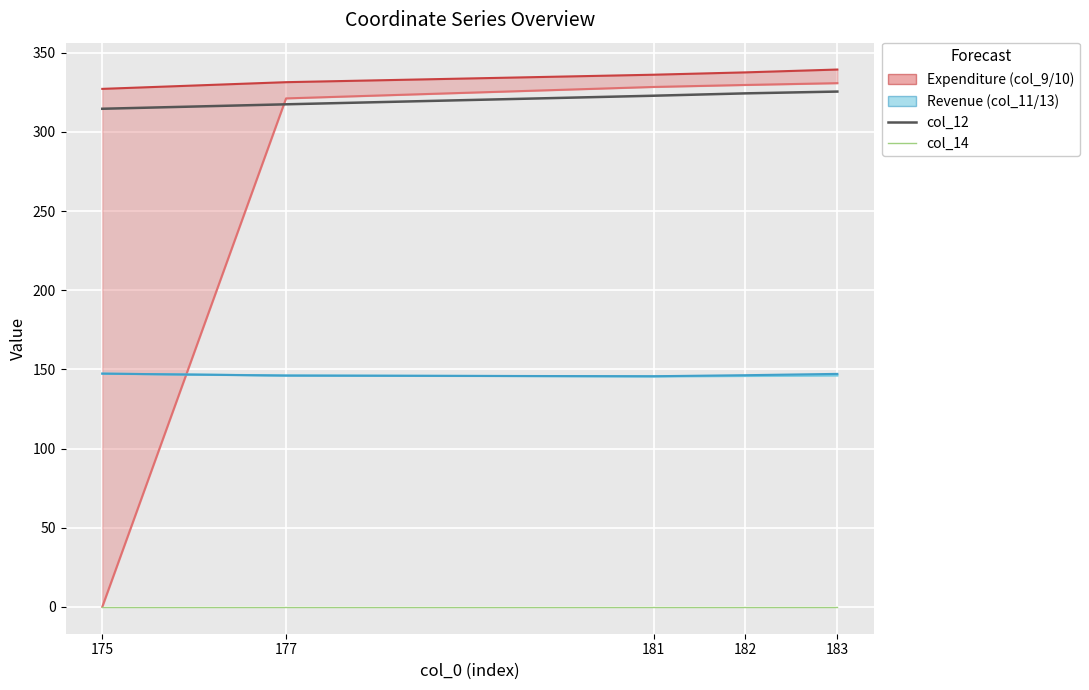

True or false: col_9 and col_14 intersect in this chart.

False